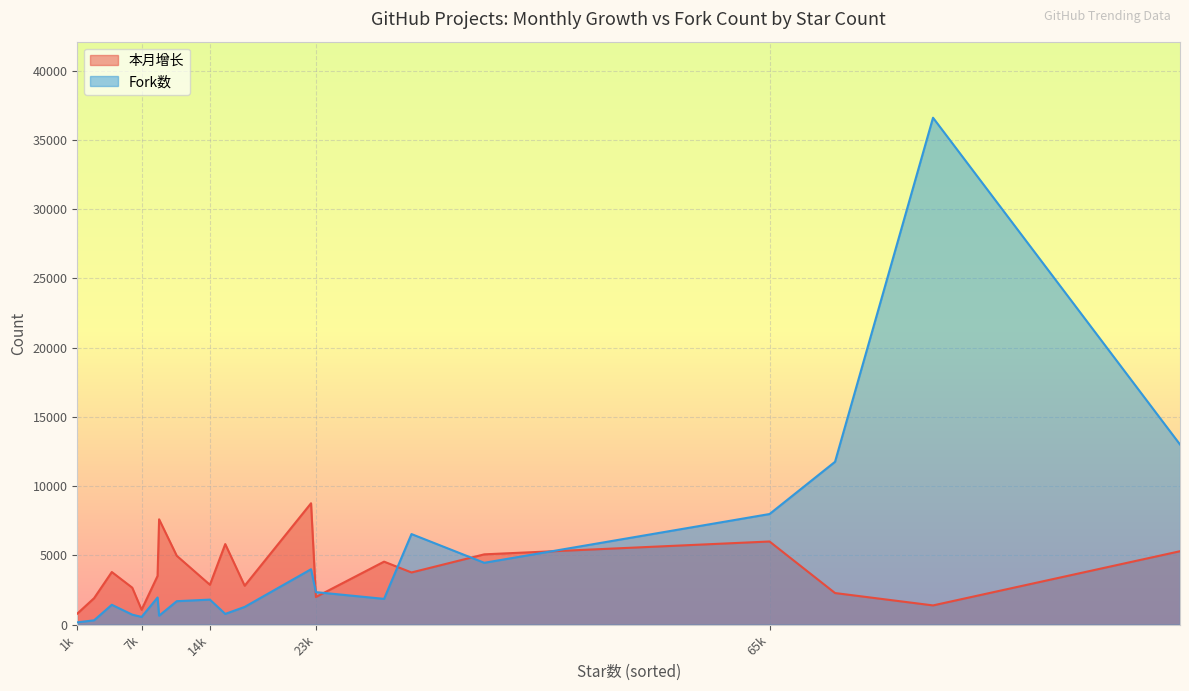

How many lines are shown in the chart?

2